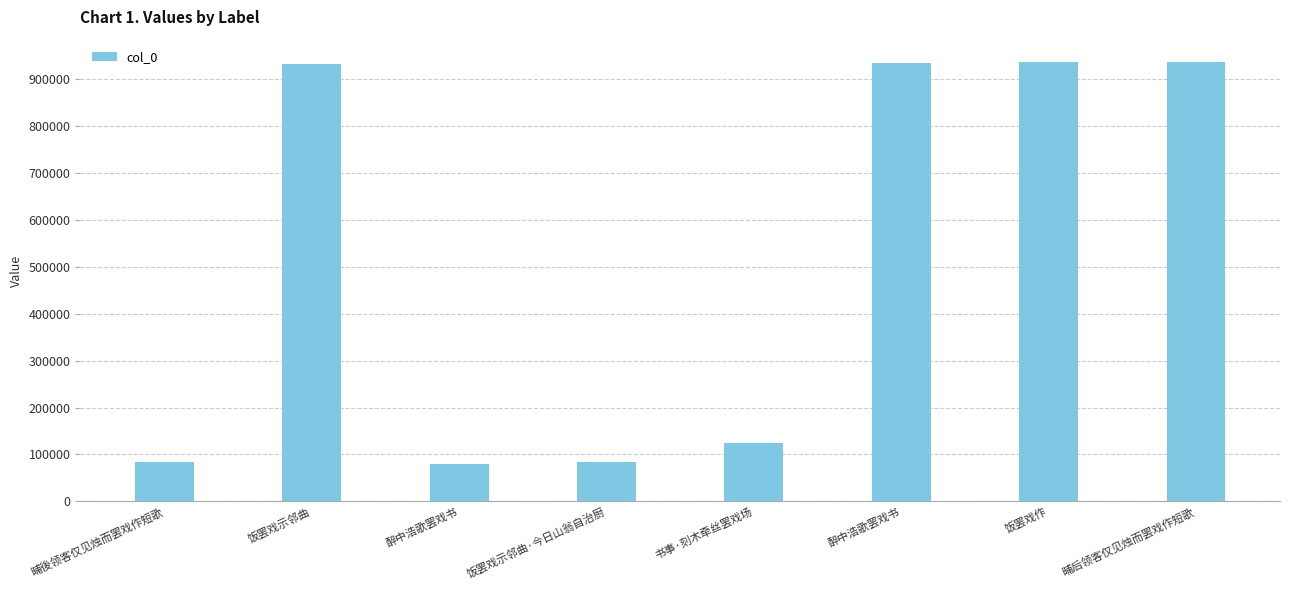

How many values are below 932406?

4